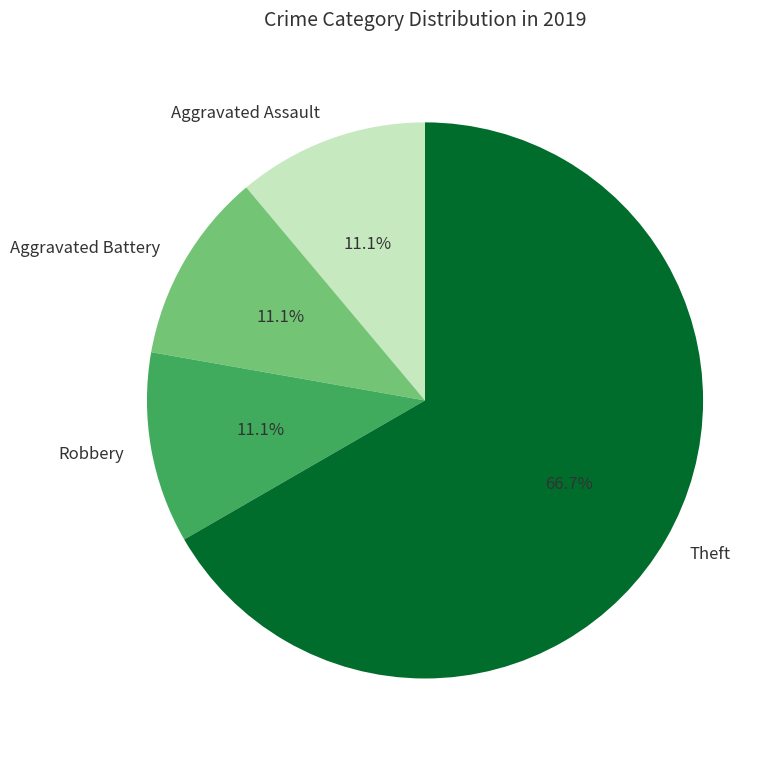

Does any single category account for the majority?

Yes